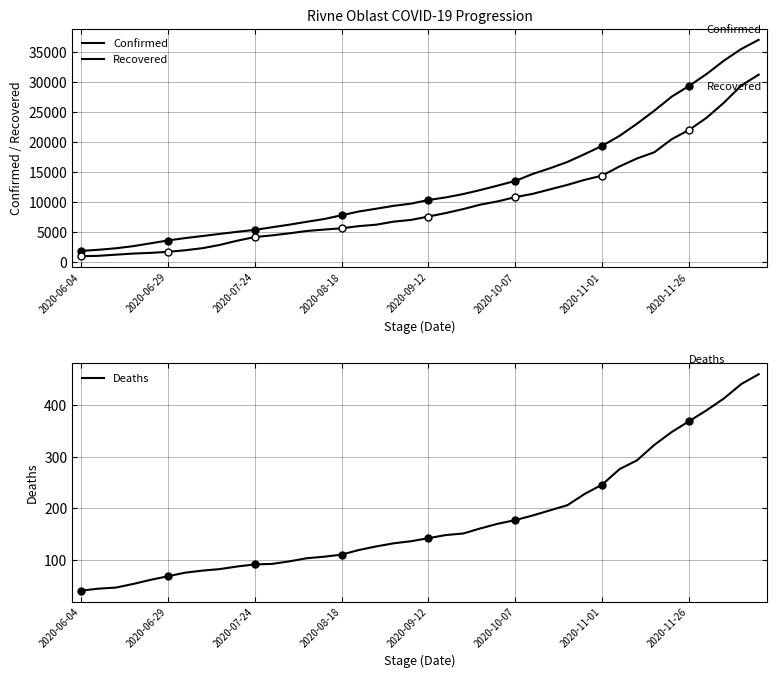

Which series has the largest total across all categories?

Confirmed